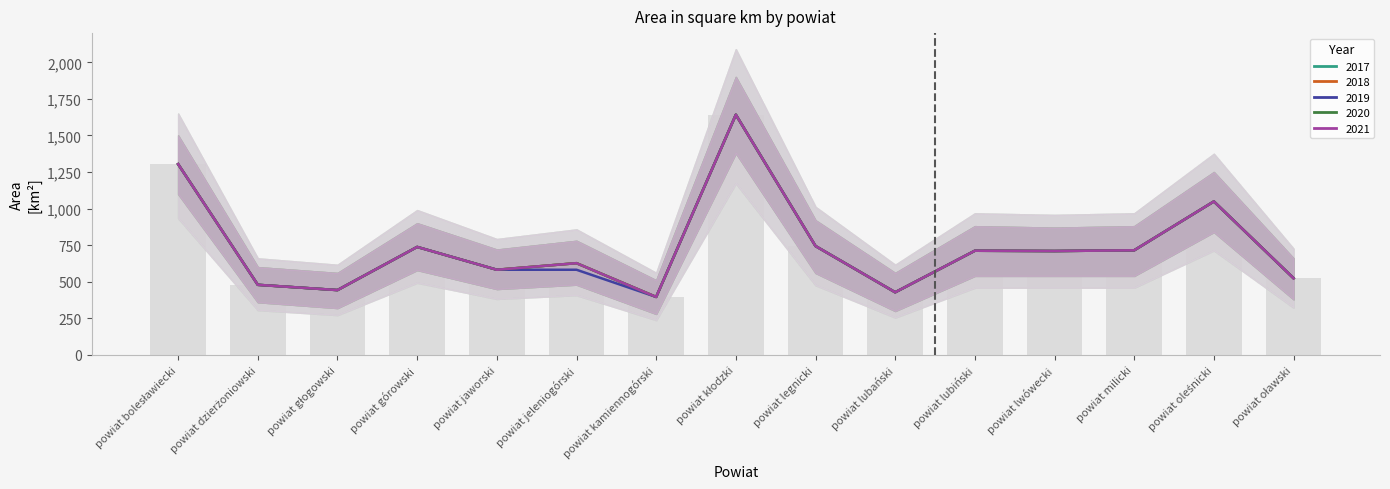

Are the bars horizontal?

No